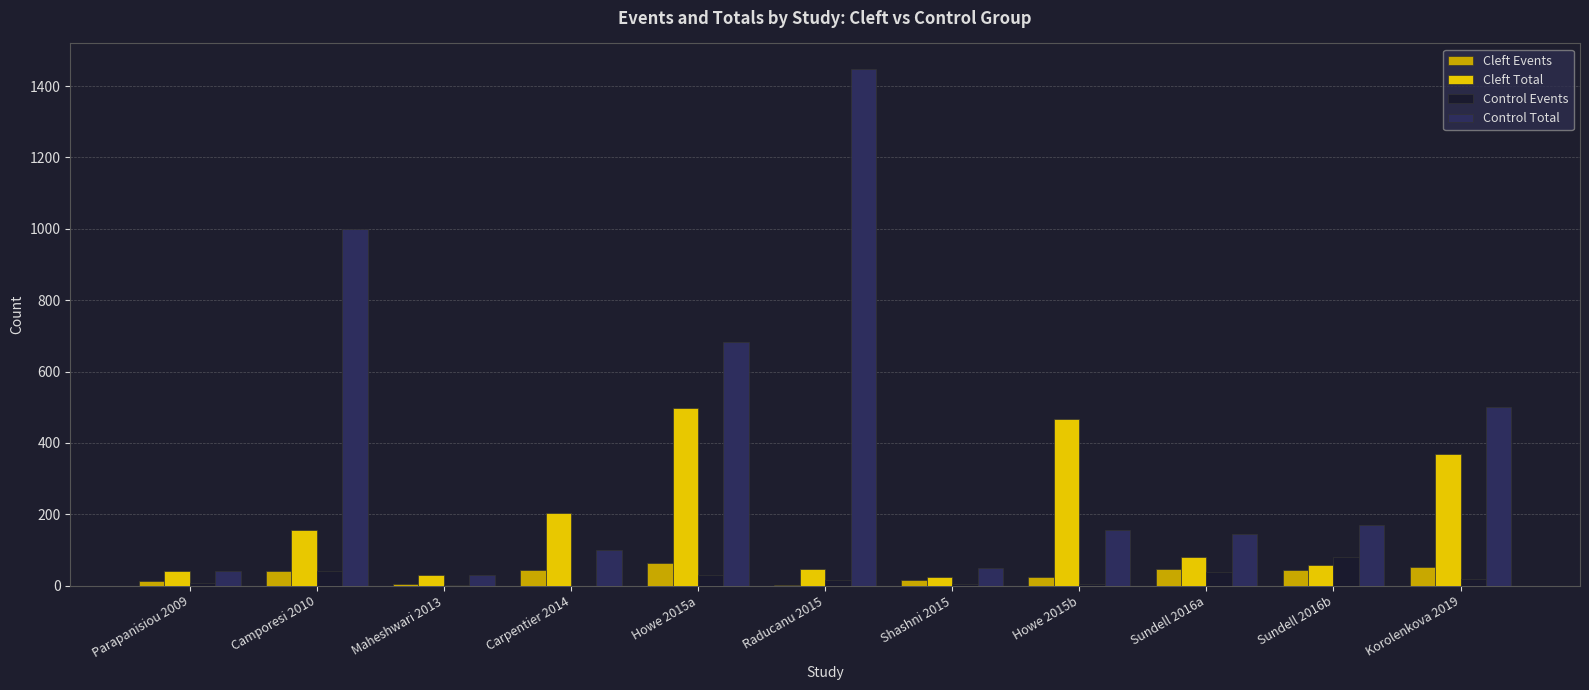

What are all the series names shown in the legend?

Cleft Events, Cleft Total, Control Events, Control Total